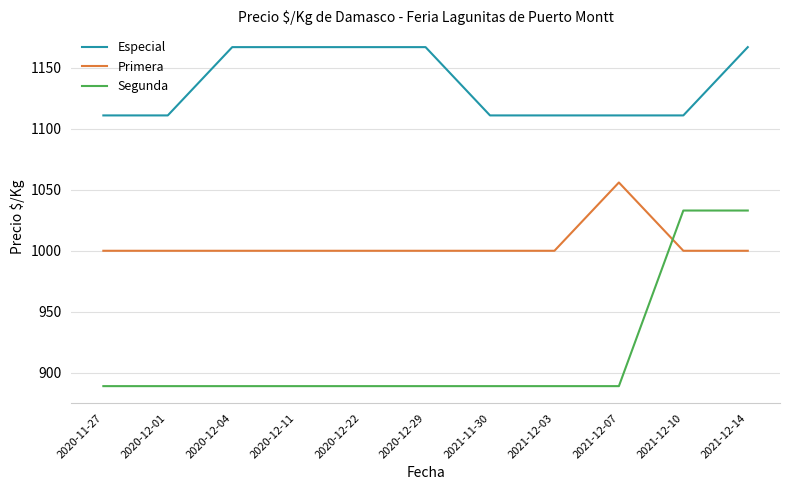

True or false: Primera and Especial cross at least once.

False